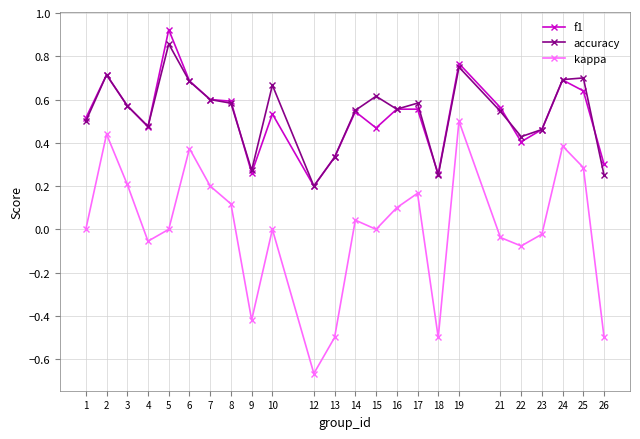

Does the chart display data point markers on the line(s)?

Yes